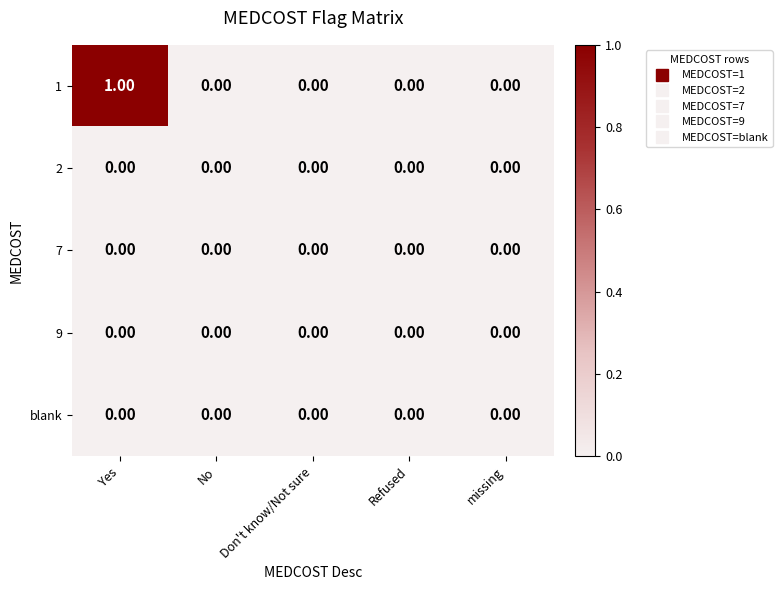

At which category does the chart reach its peak across all series?

Yes